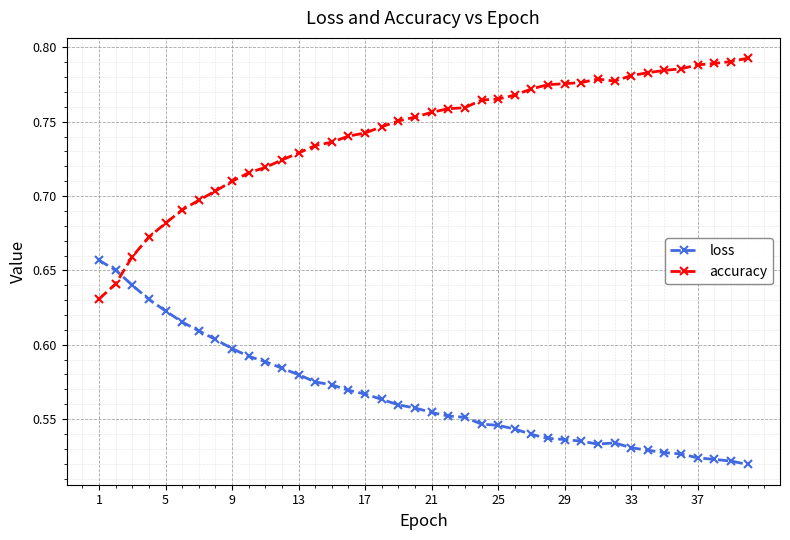

Which series has the largest range (max minus min)?

accuracy